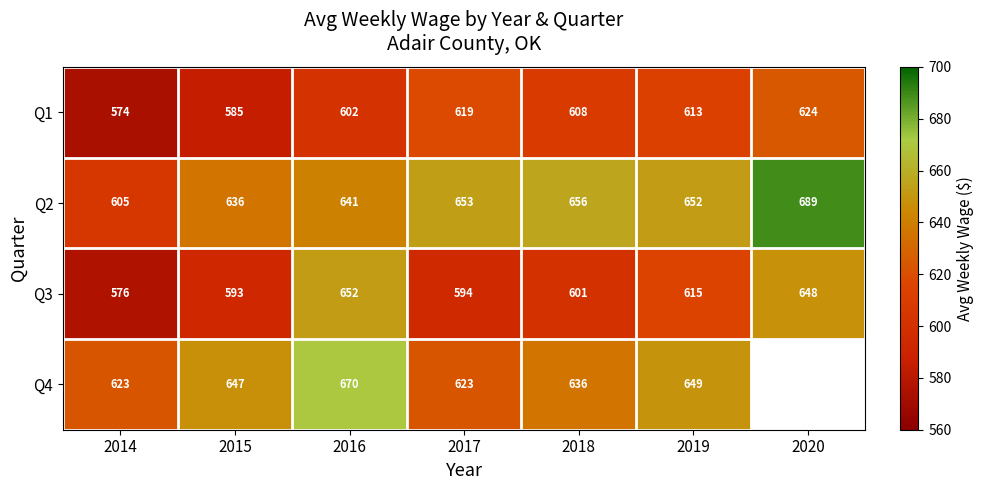

Which category has the highest value across all series?

2020